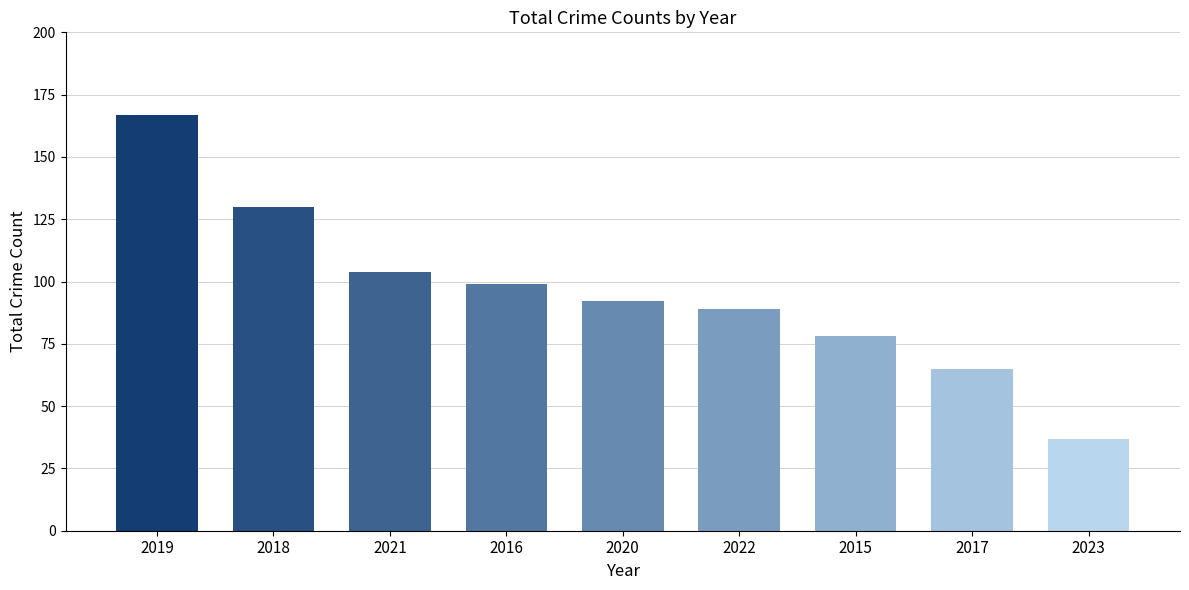

Count the number of categories in the chart.

9